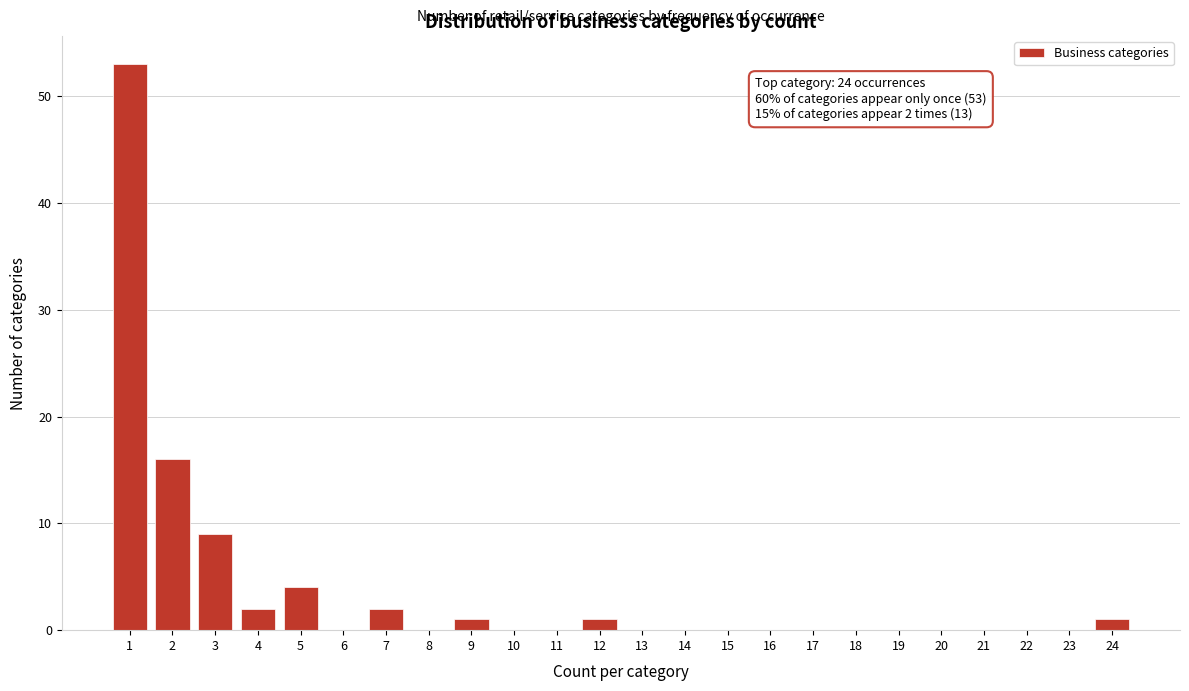

Reading right to left, list all the values displayed in this chart.

24=1	23=0	22=0	21=0	20=0	19=0	18=0	17=0	16=0	15=0	14=0	13=0	12=1	11=0	10=0	9=1	8=0	7=2	6=0	5=4	4=2	3=9	2=16	1=53